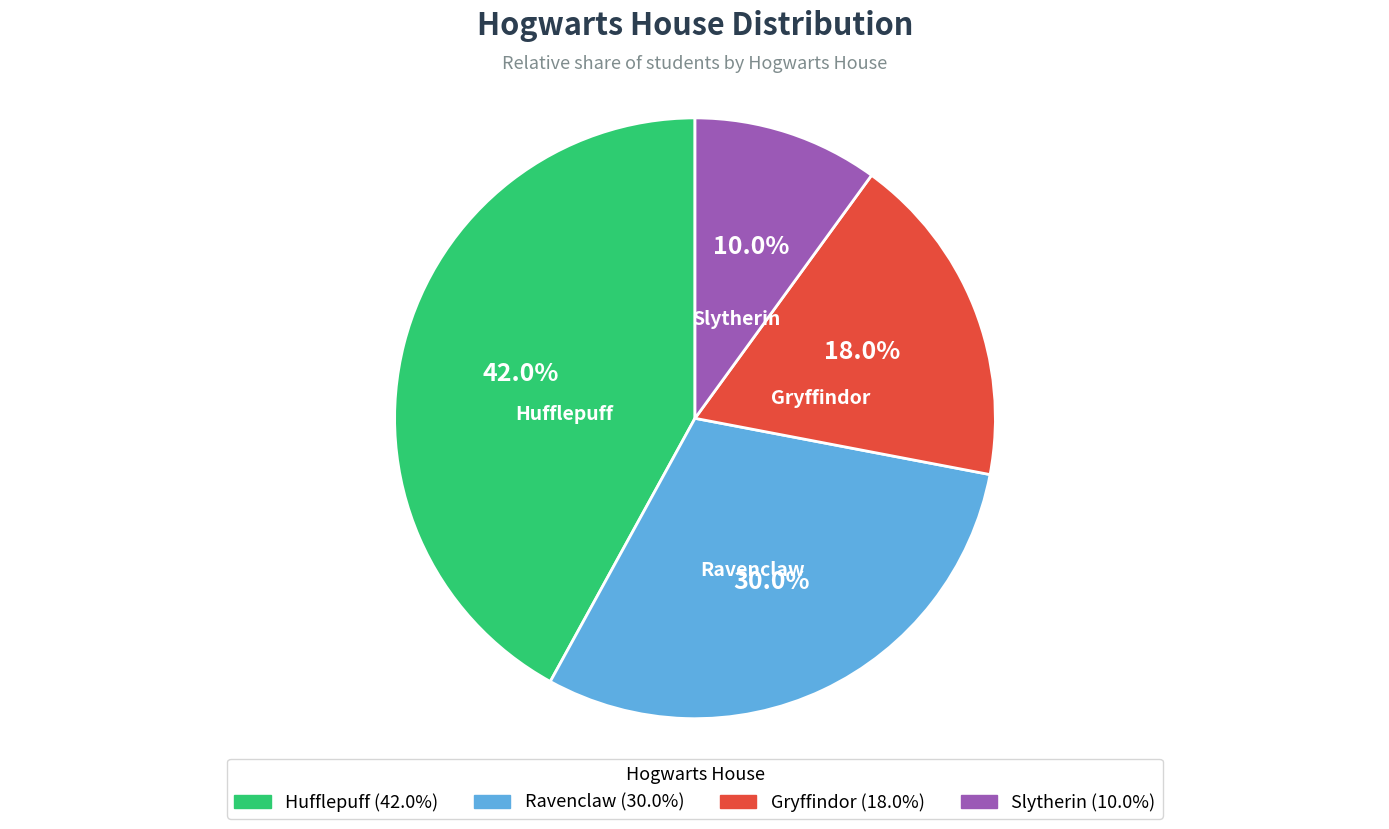

True or false: Ravenclaw accounts for 22% of the total.

False